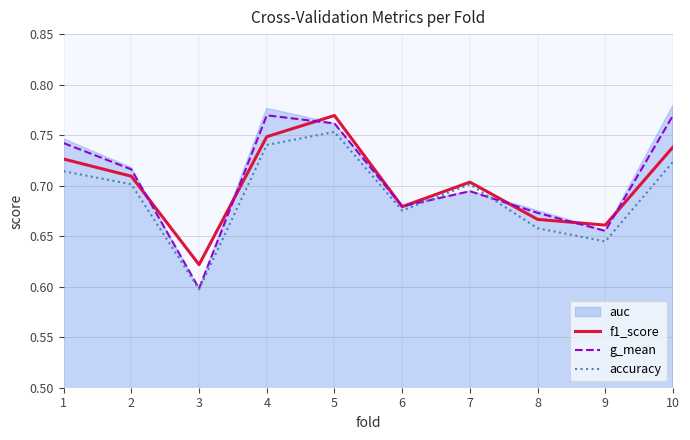

Is it true that accuracy equals 0.4 at 7?

False